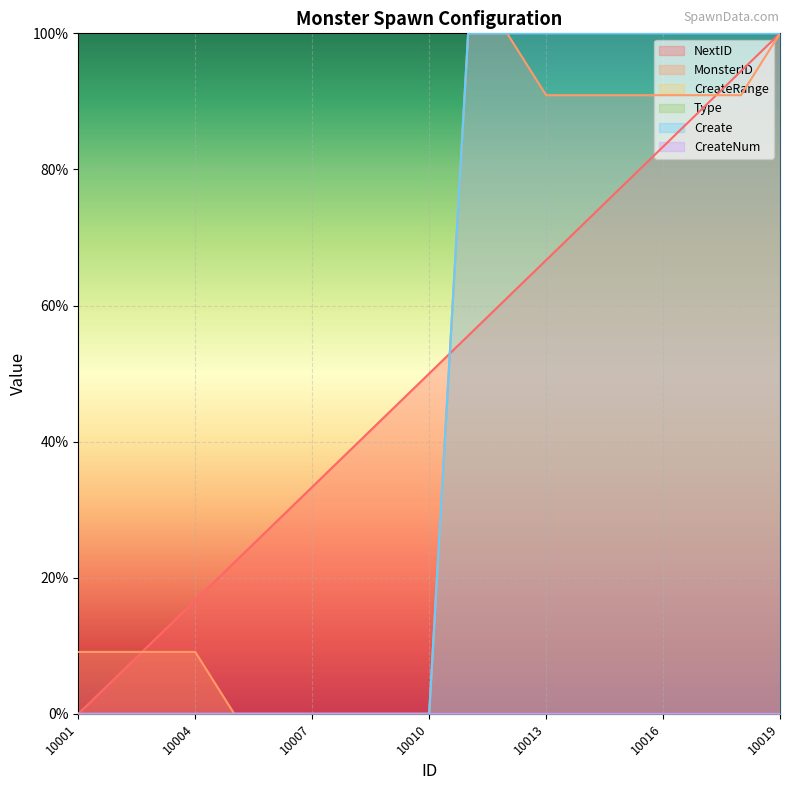

How many lines are shown in the chart?

6